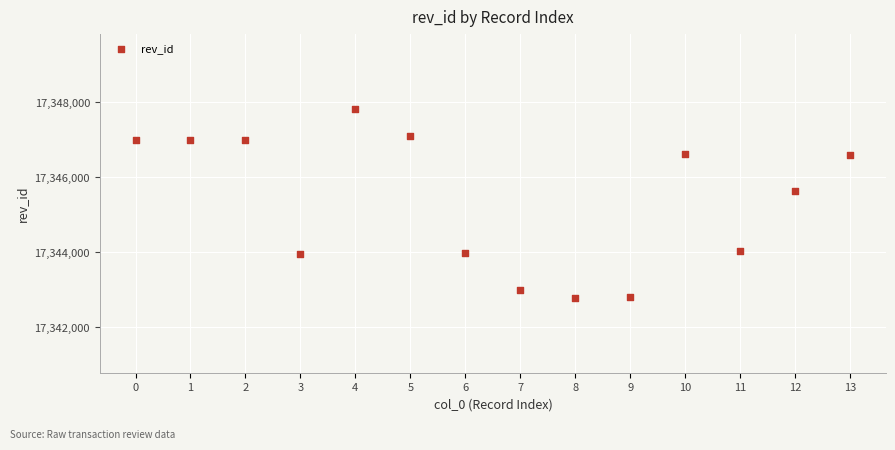

What is the range of Y values (max minus min)?

5048